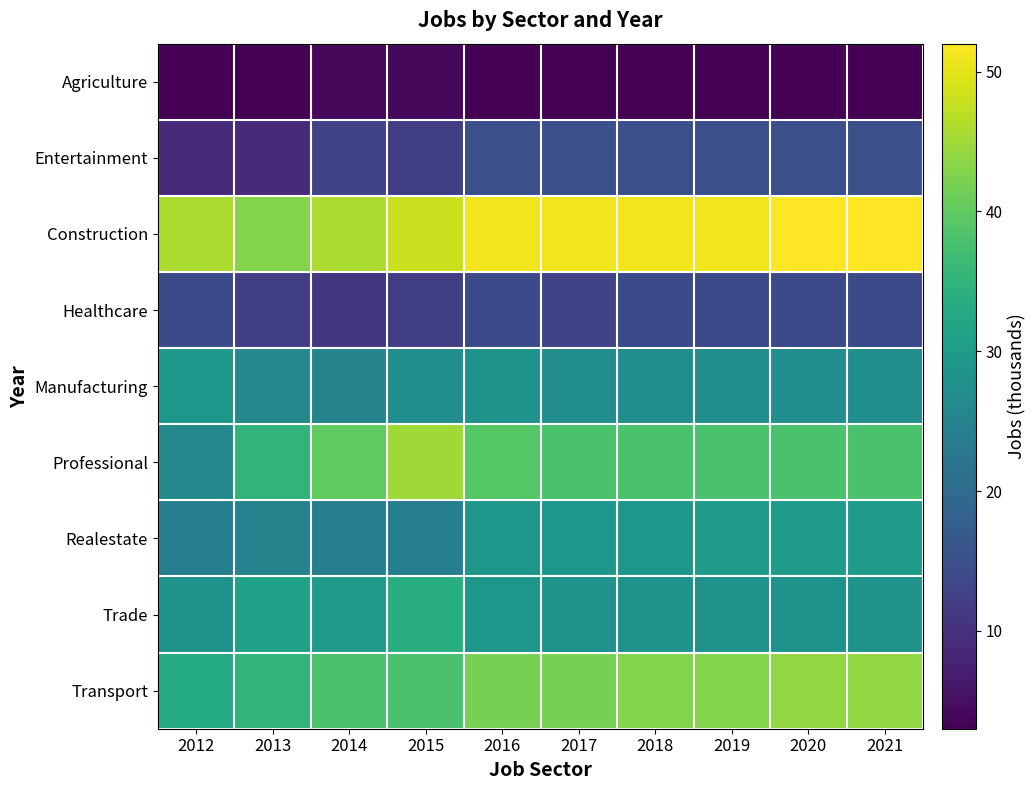

Reading left to right, what are all the values shown in this chart?

Agriculture: 2012=3	2013=3	2014=4	2015=4	2016=3	2017=3	2018=3	2019=3	2020=3	2021=3
Entertainment: 2012=9	2013=9	2014=13	2015=12	2016=15	2017=15	2018=15	2019=15	2020=15	2021=15
Construction: 2012=46	2013=43	2014=46	2015=48	2016=51	2017=51	2018=51	2019=51	2020=52	2021=52
Healthcare: 2012=14	2013=12	2014=11	2015=12	2016=14	2017=13	2018=14	2019=14	2020=14	2021=14
Manufacturing: 2012=29	2013=26	2014=25	2015=27	2016=28	2017=27	2018=27	2019=27	2020=27	2021=27
Professional: 2012=26	2013=35	2014=40	2015=45	2016=39	2017=38	2018=38	2019=38	2020=38	2021=38
Realestate: 2012=24	2013=25	2014=24	2015=24	2016=29	2017=29	2018=29	2019=30	2020=30	2021=30
Trade: 2012=28	2013=31	2014=30	2015=34	2016=29	2017=28	2018=28	2019=28	2020=28	2021=28
Transport: 2012=33	2013=35	2014=38	2015=38	2016=42	2017=42	2018=43	2019=43	2020=44	2021=44